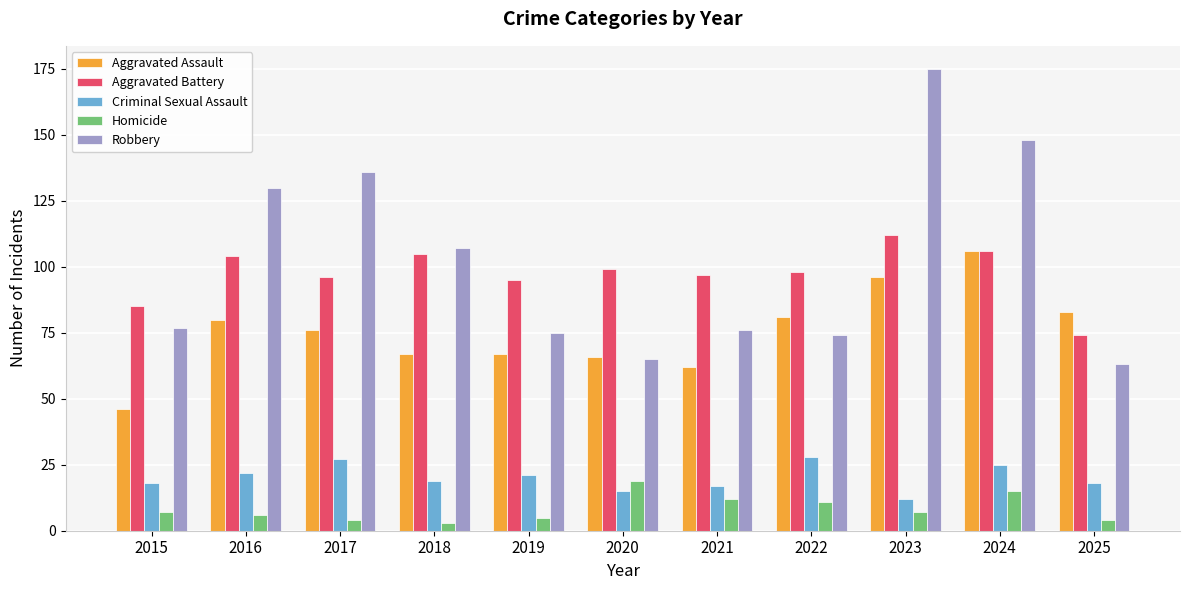

Reading right to left, what are all the values shown in this chart?

Aggravated Assault: 83	106	96	81	62	66	67	67	76	80	46
Aggravated Battery: 74	106	112	98	97	99	95	105	96	104	85
Criminal Sexual Assault: 18	25	12	28	17	15	21	19	27	22	18
Homicide: 4	15	7	11	12	19	5	3	4	6	7
Robbery: 63	148	175	74	76	65	75	107	136	130	77